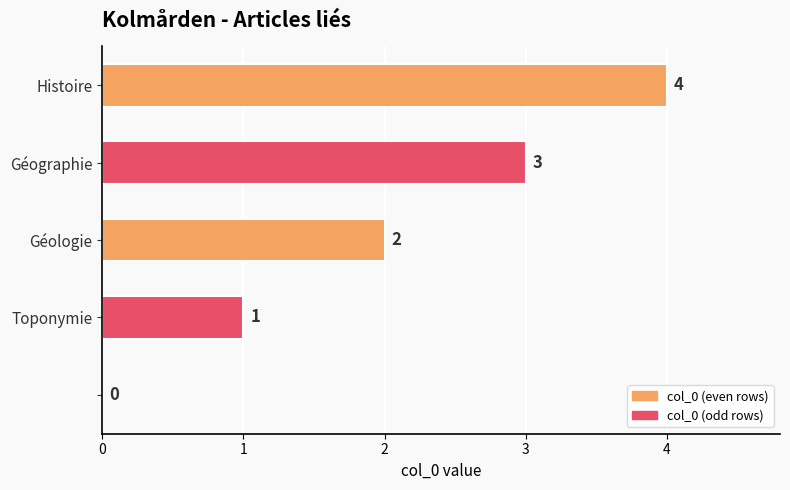

How many values are between 1 and 3?

3